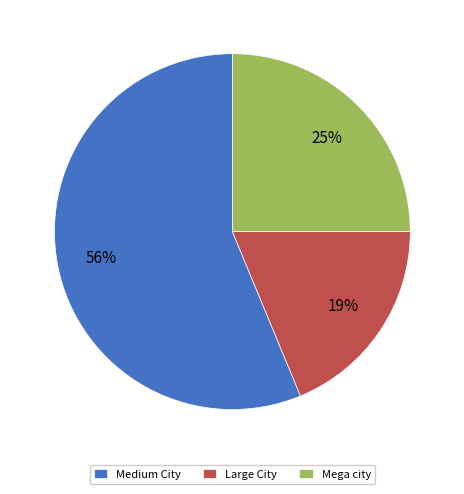

Count the number of slices in the pie.

3